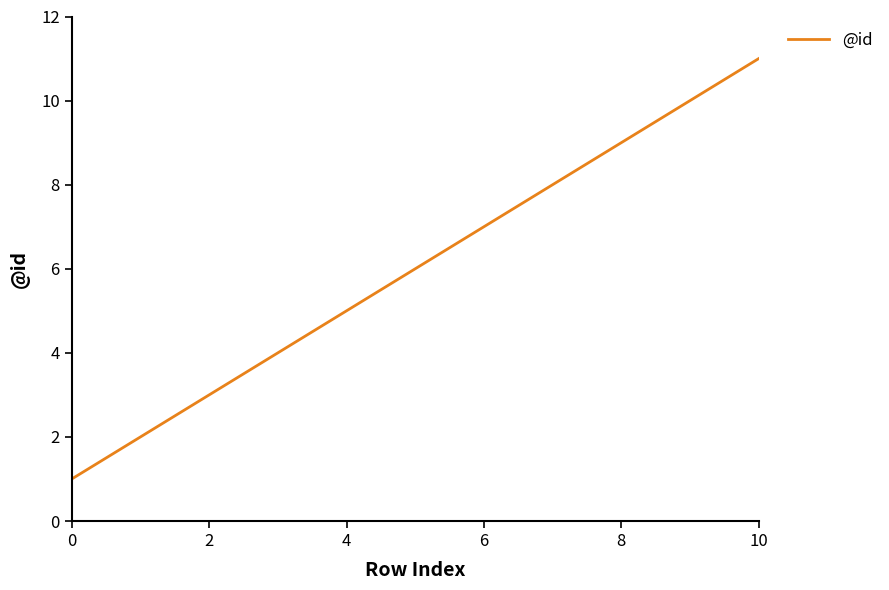

What is the label of the 11th point from the left?

10